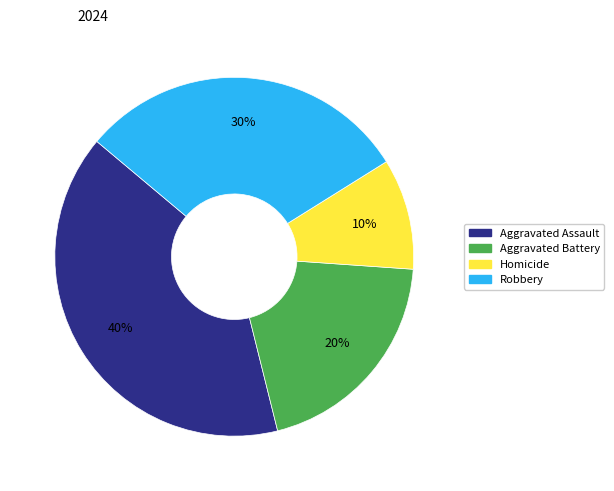

True or false: Aggravated Battery accounts for 20% of the total.

True